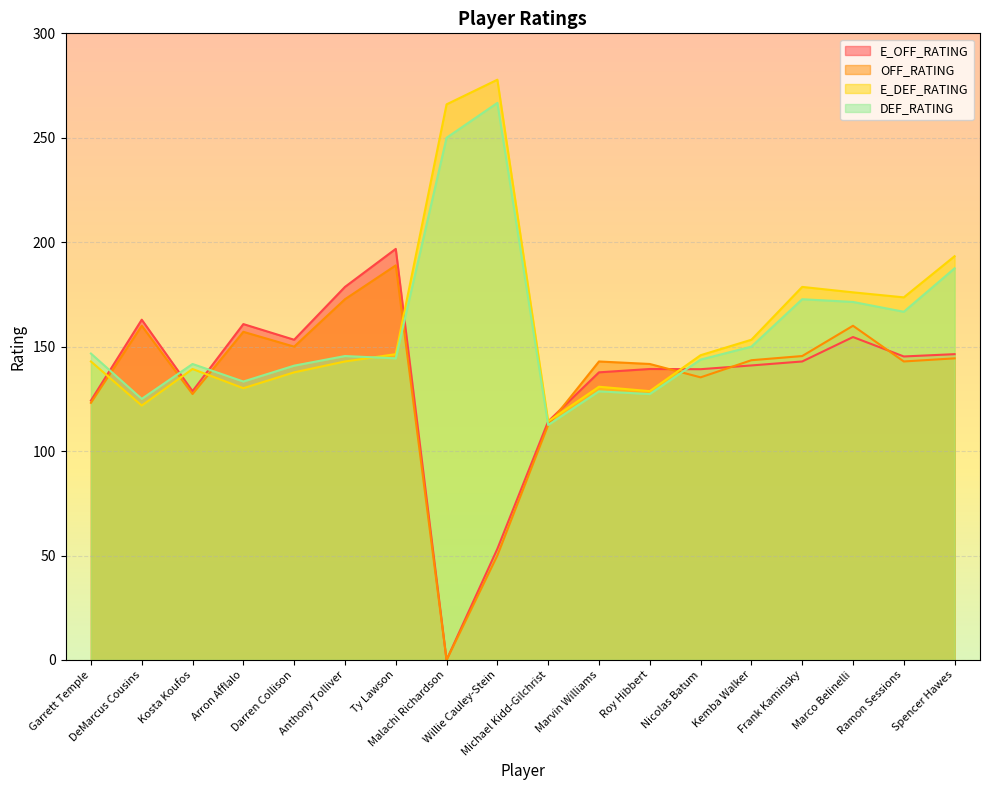

Where is the first local minimum for OFF_RATING?

Kosta Koufos